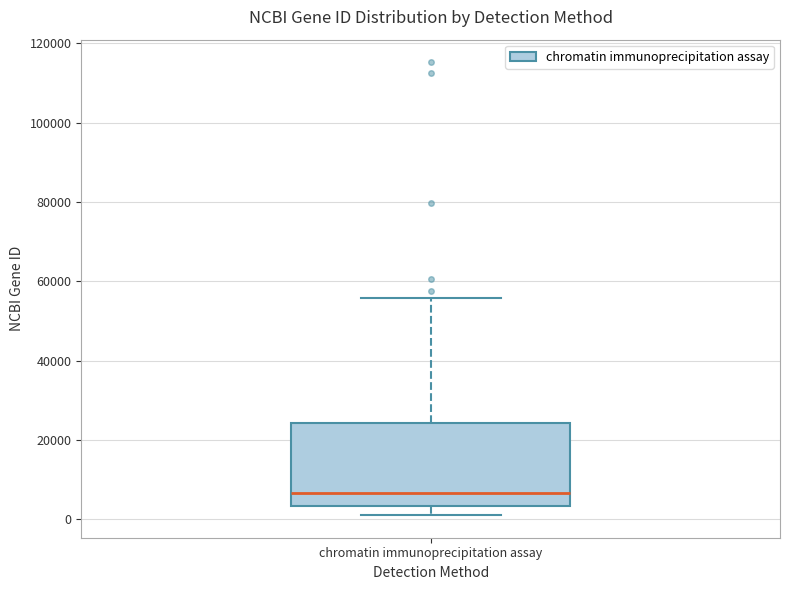

Read this box plot against the y-axis: the position of the median line, the range covered by the box, and the ends of both whiskers. The values are not printed on the chart, so give them approximately, as read against the axis.

median 6000, box 4000 to 24000, whiskers 2000 to 56000